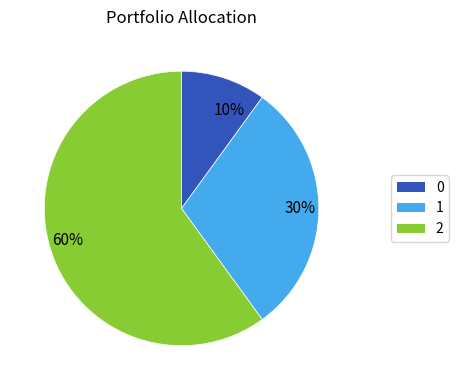

Between 60% and 30%, which is larger?

60%